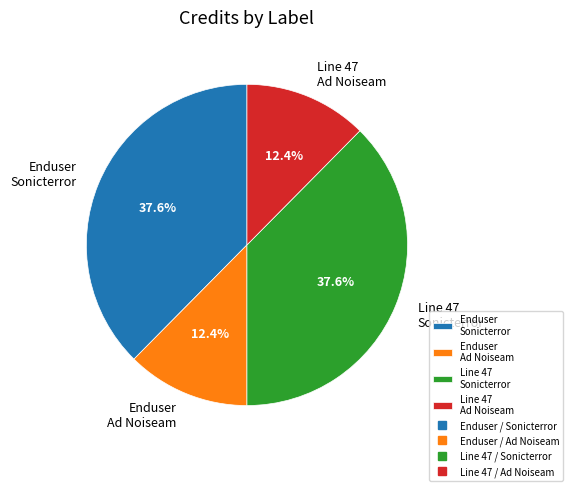

Is there any slice that represents more than half of the pie?

No